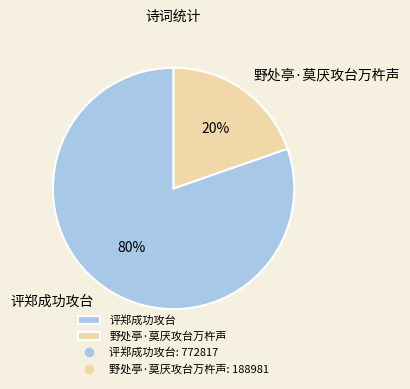

Is the sum of 评郑成功攻台 and 野处亭·莫厌攻台万杵声 greater than half?

Yes